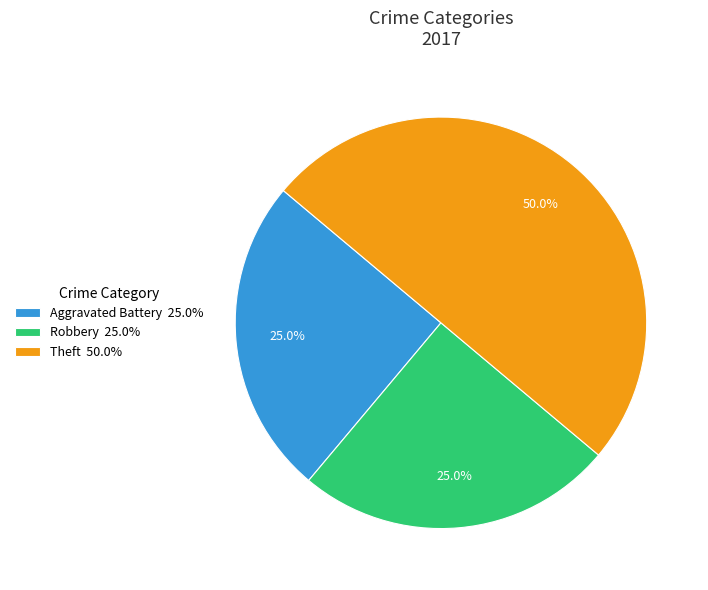

To the nearest percent, what is the difference between the largest and smallest slice percentages?

25%